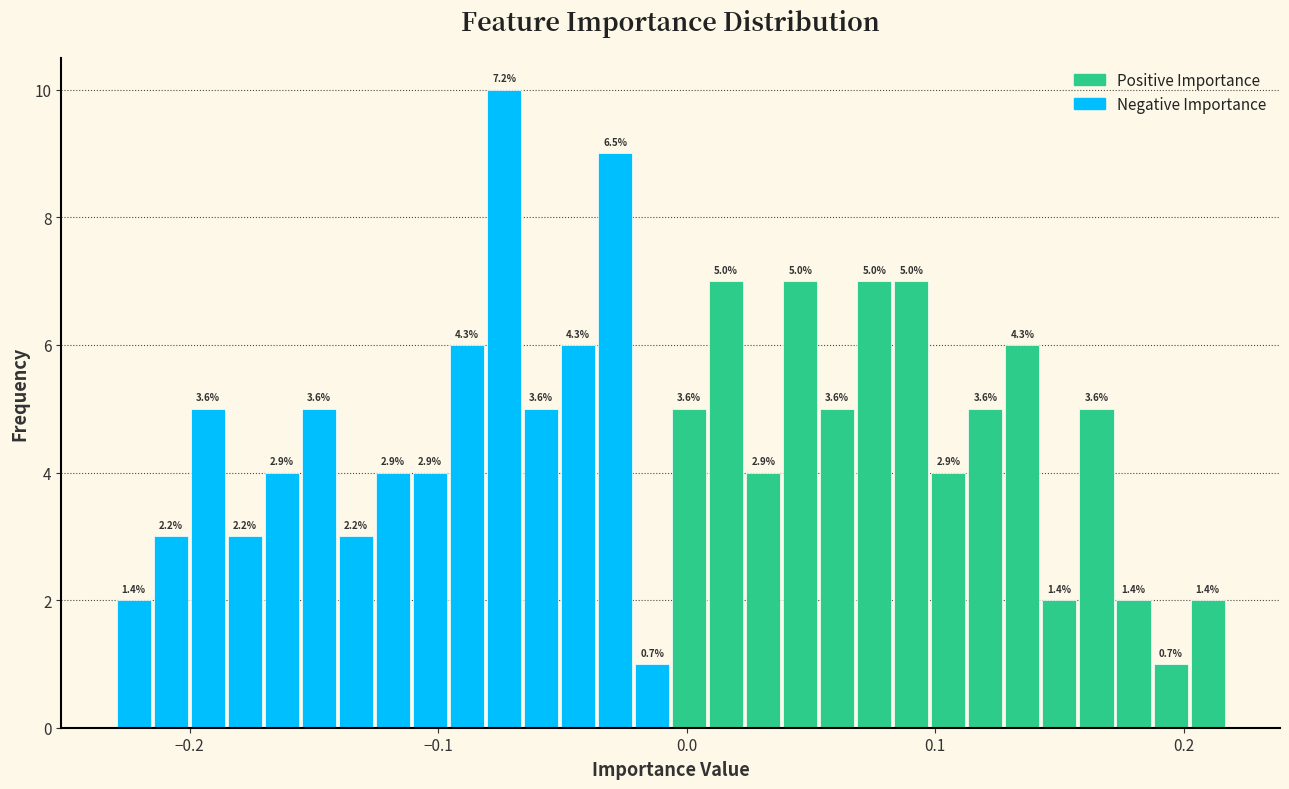

Read against the x-axis, roughly where is the centre of the tallest bar?

-0.07